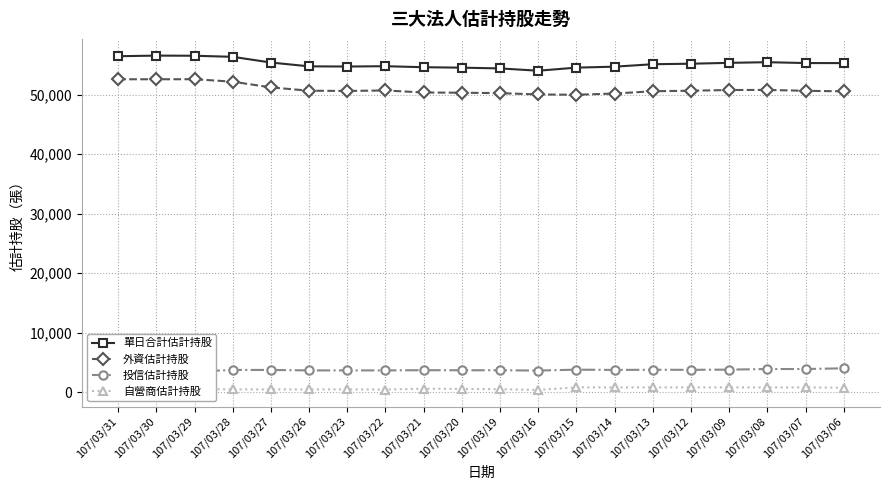

In 投信估計持股, how many points are lower than both neighbors (excluding endpoints)?

4